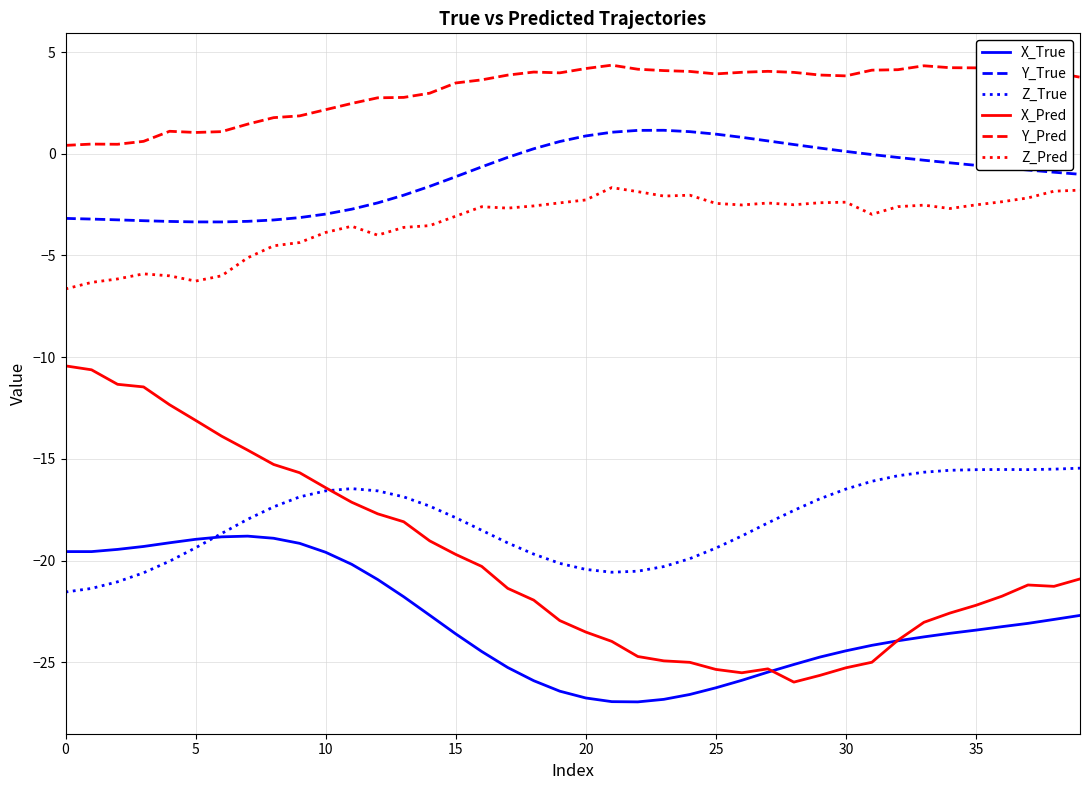

Rank the series by their maximum value, from highest to lowest.

Y_Pred, Y_True, Z_Pred, X_Pred, Z_True, X_True